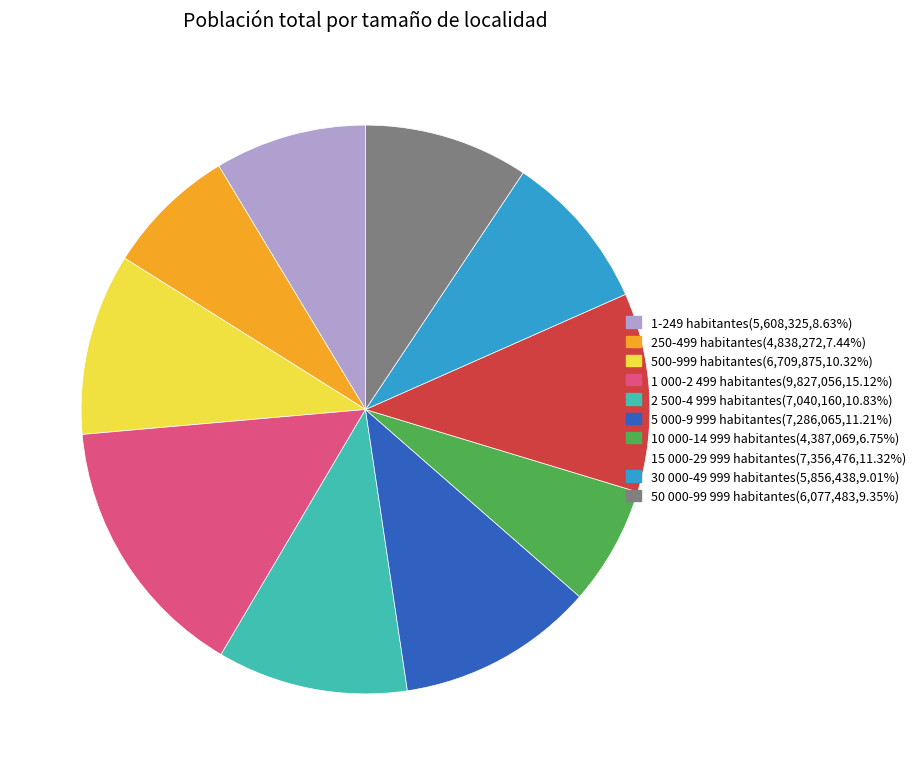

Does 30 000-49 999 habitantes(5,856,438,9.01%) represent more than half of the total?

No